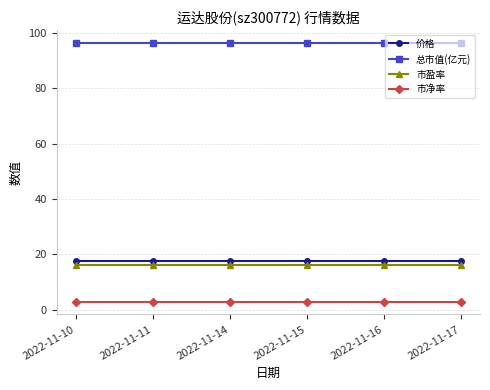

Does the chart have visible grid lines?

Yes